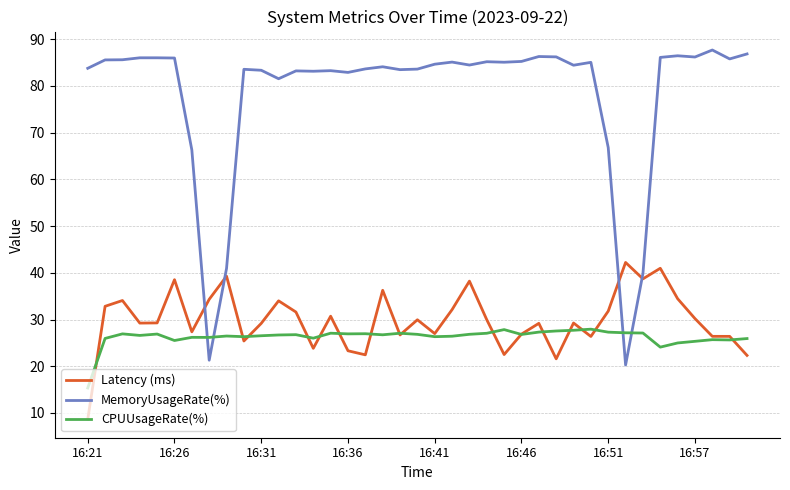

Which series has the largest range (max minus min)?

MemoryUsageRate(%)